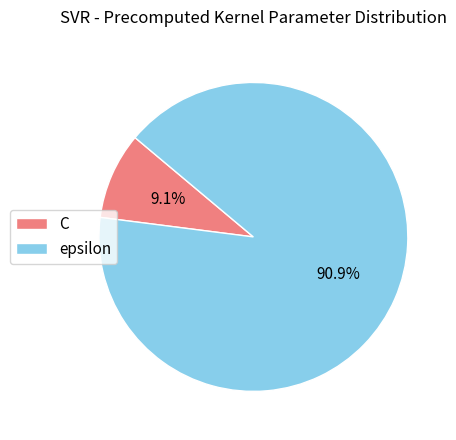

Rank the categories by value from lowest to highest.

C, epsilon